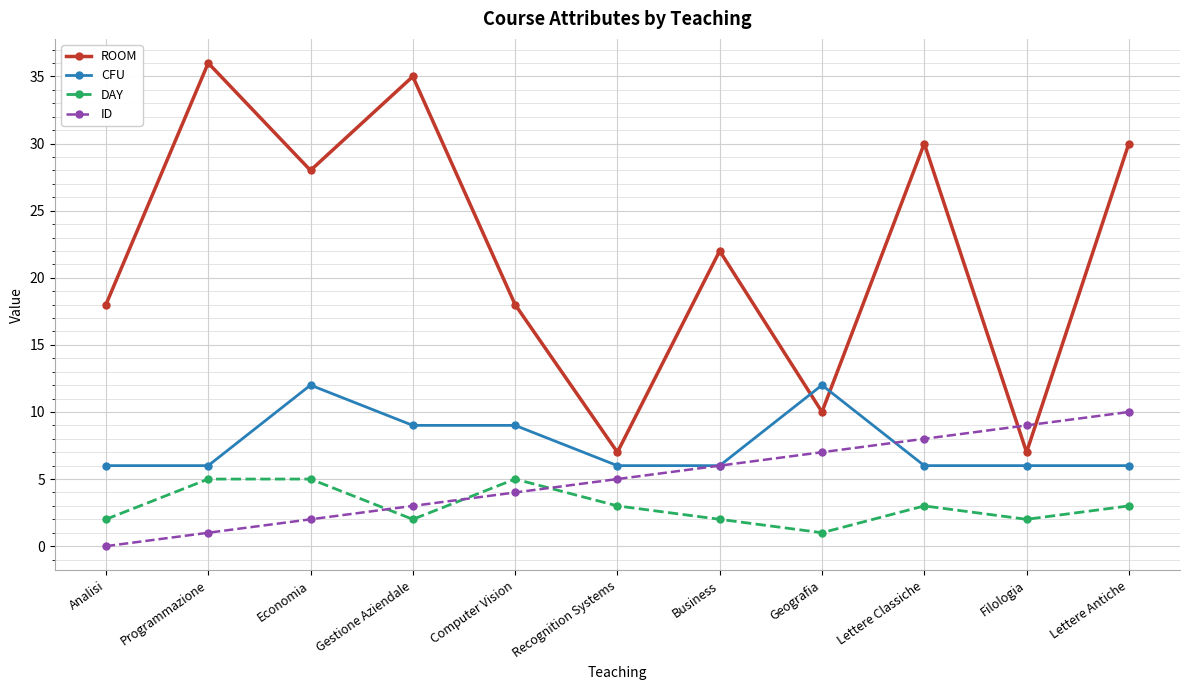

Is it true that ROOM equals 38 at Business?

False